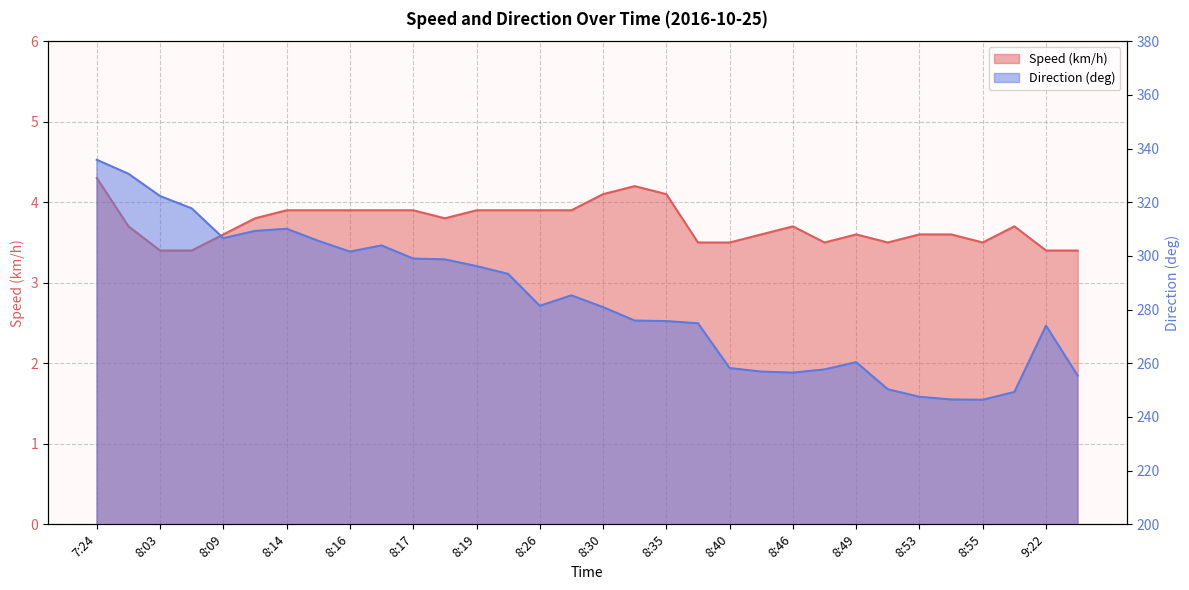

What is the value of the Direction (deg) point at the 16th from the left?

285.3